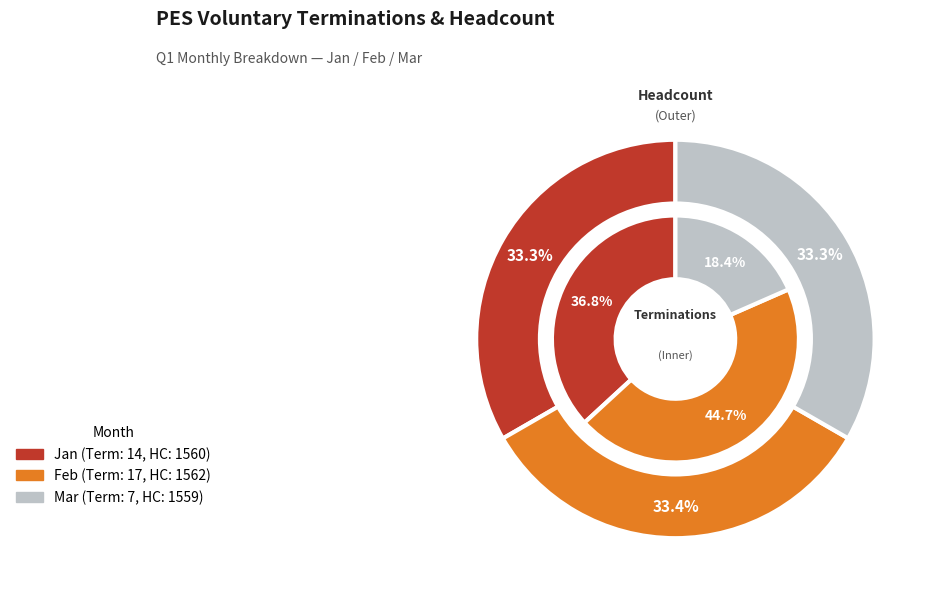

Is it true that headcount is 91% of the pie?

False